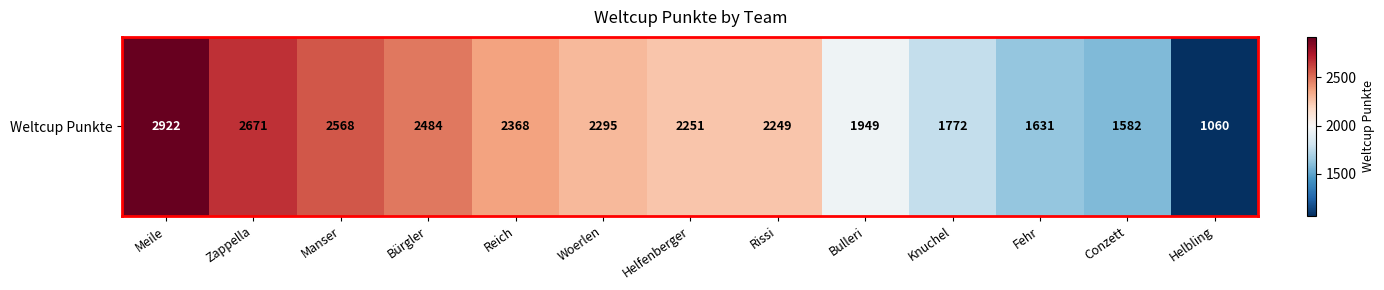

Rank the categories by value from lowest to highest.

Helbling, Conzett, Fehr, Knuchel, Bulleri, Rissi, Helfenberger, Woerlen, Reich, Bürgler, Manser, Zappella, Meile